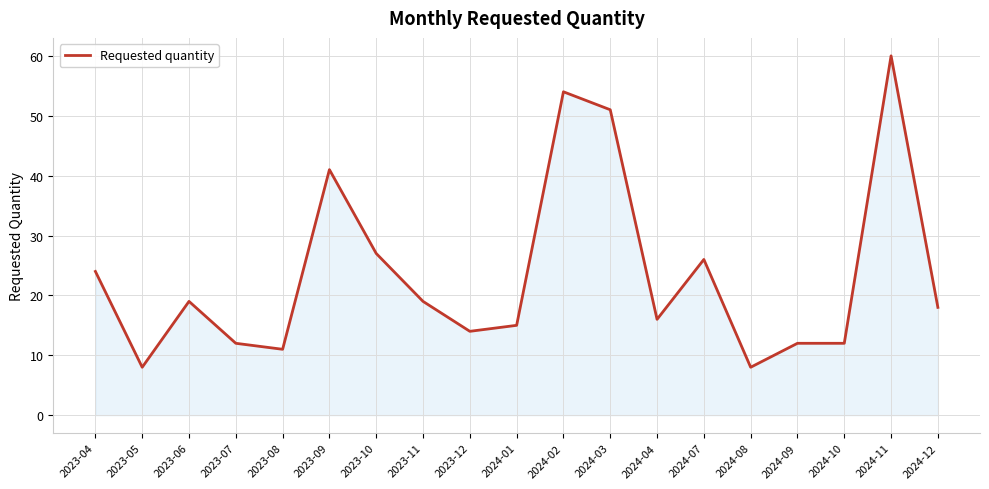

Is it true that the value at 2024-11 is 78?

False